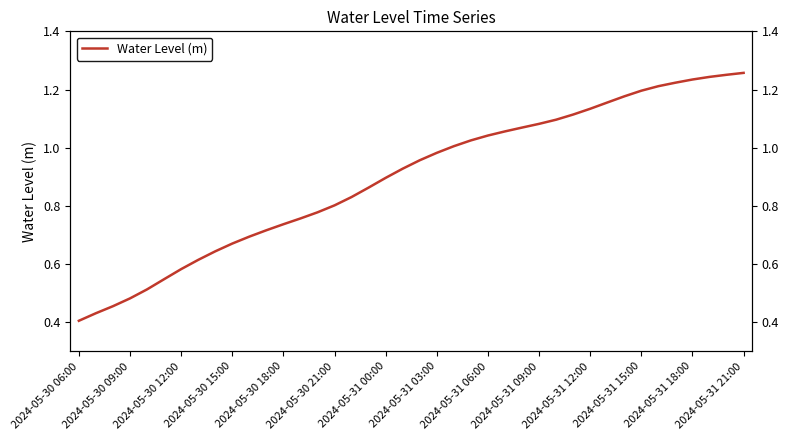

Between 2024-05-31 06:00 and 2024-05-31 12:00, which is larger?

2024-05-31 12:00